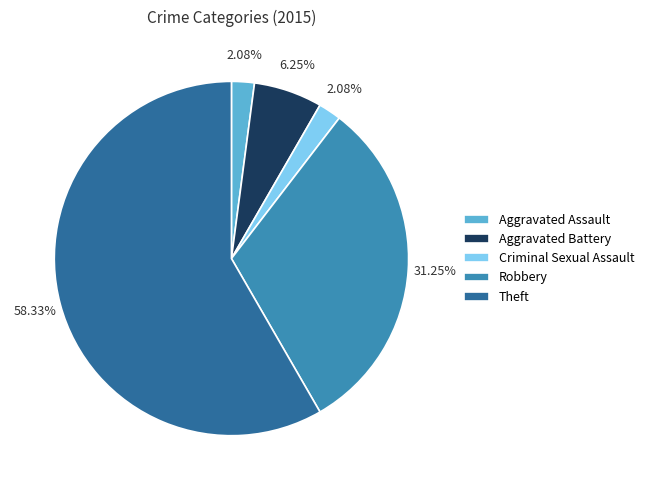

What percentage is the Robbery slice, to the nearest percent?

31%